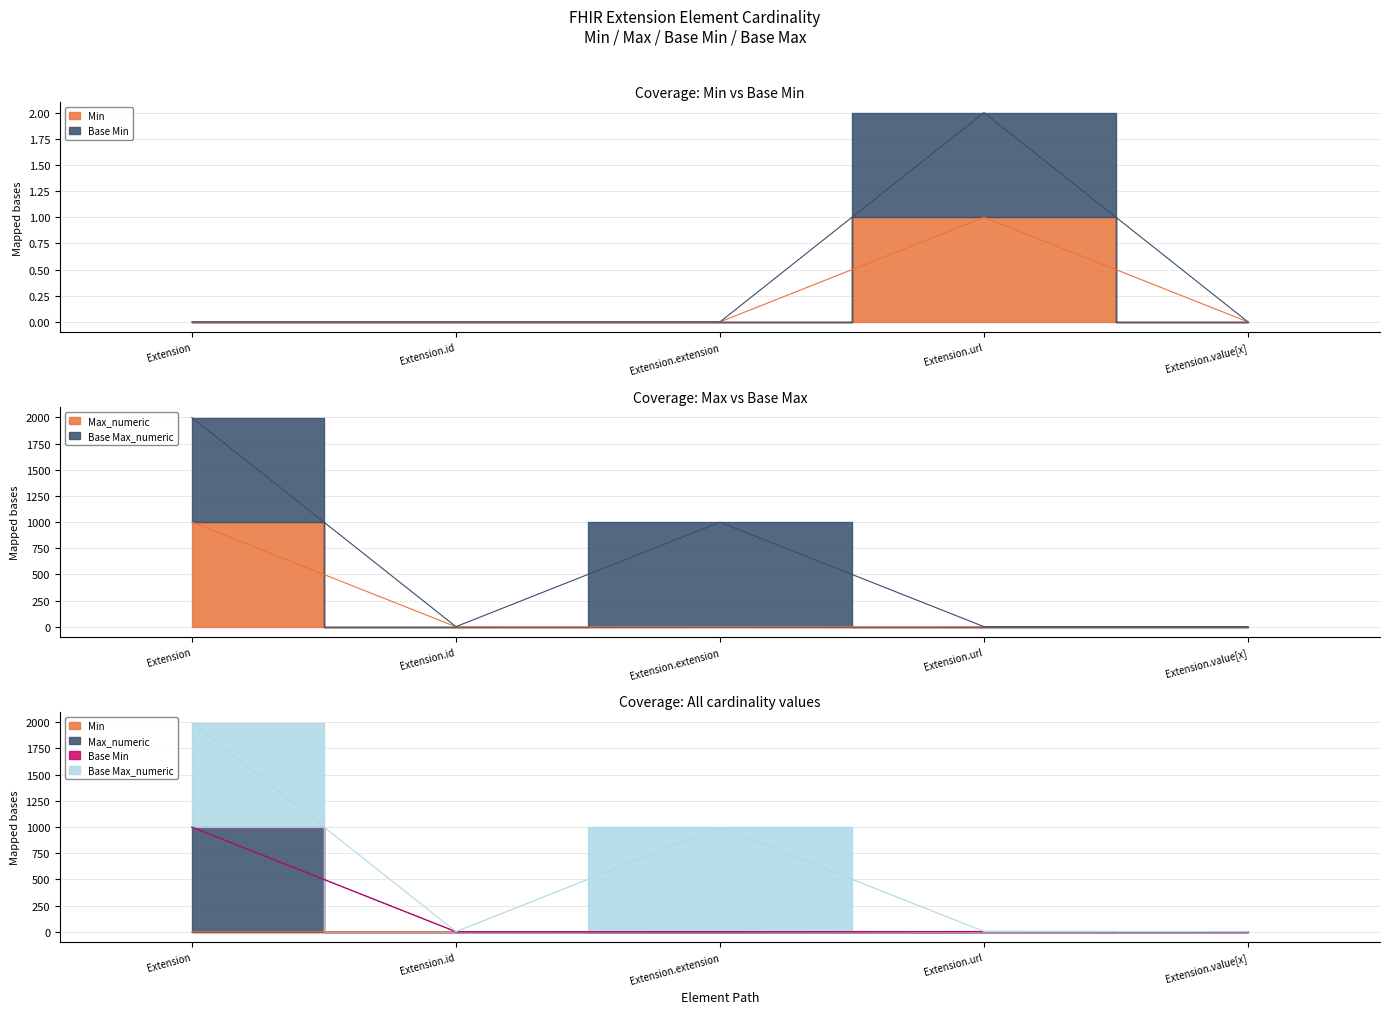

What is the label of the 3rd point from the right?

Extension.extension